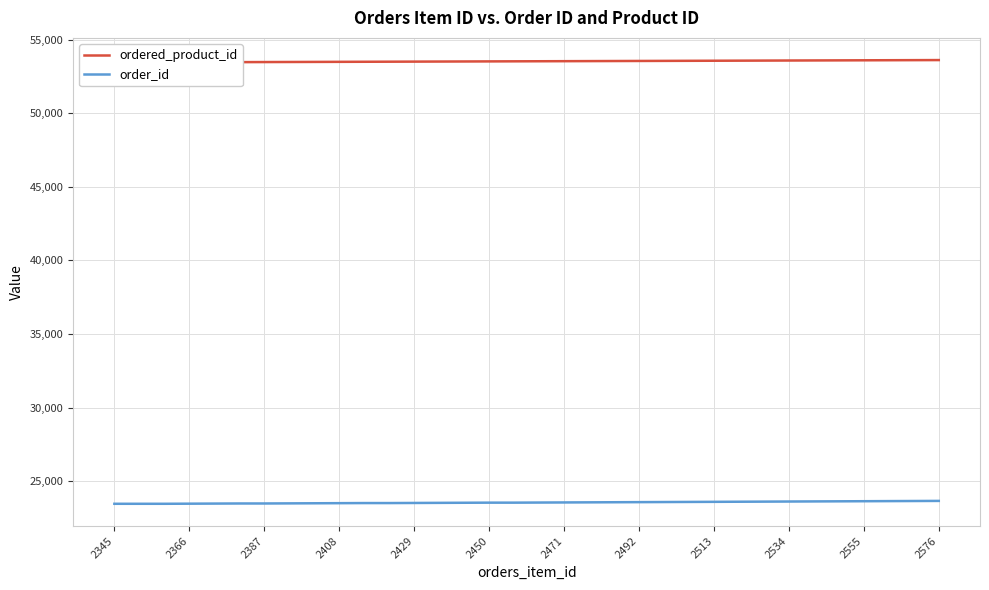

What is the lowest value of the ordered_product_id series?

53457